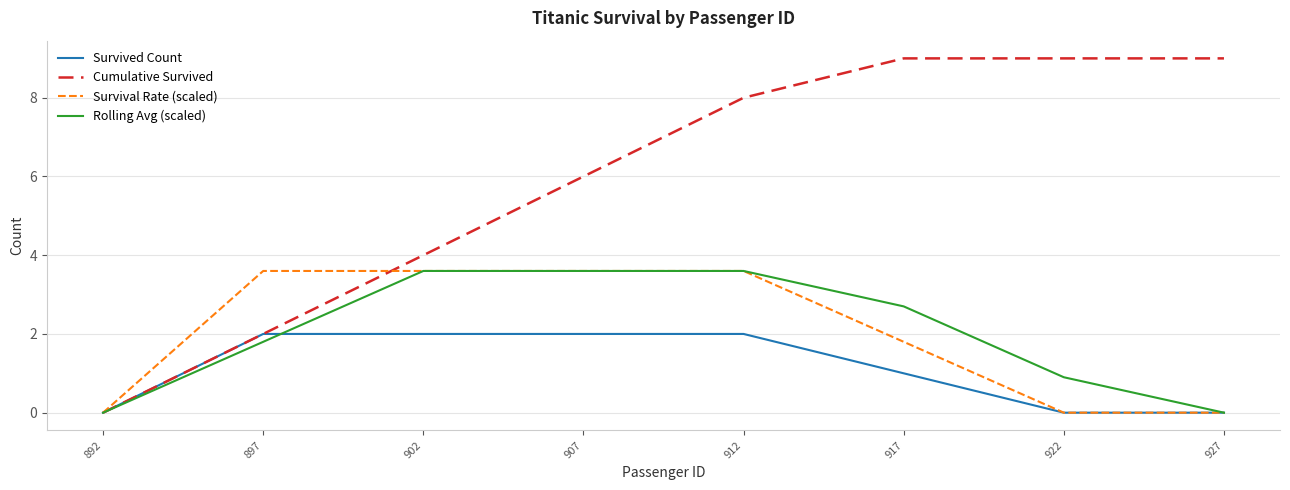

The value of Cumulative Survived at 927 is 3.2. True or false?

False